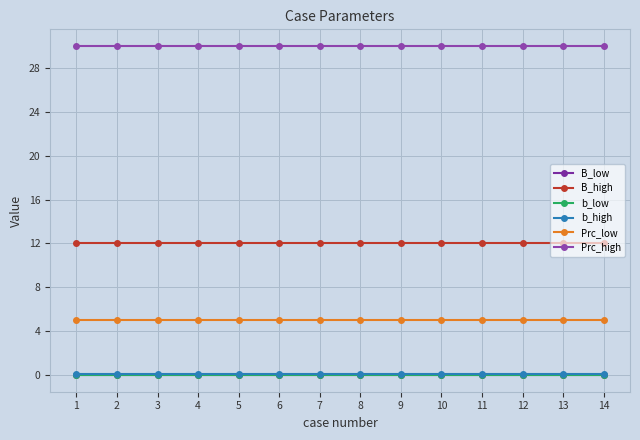

True or false: B_low and b_high intersect in this chart.

False